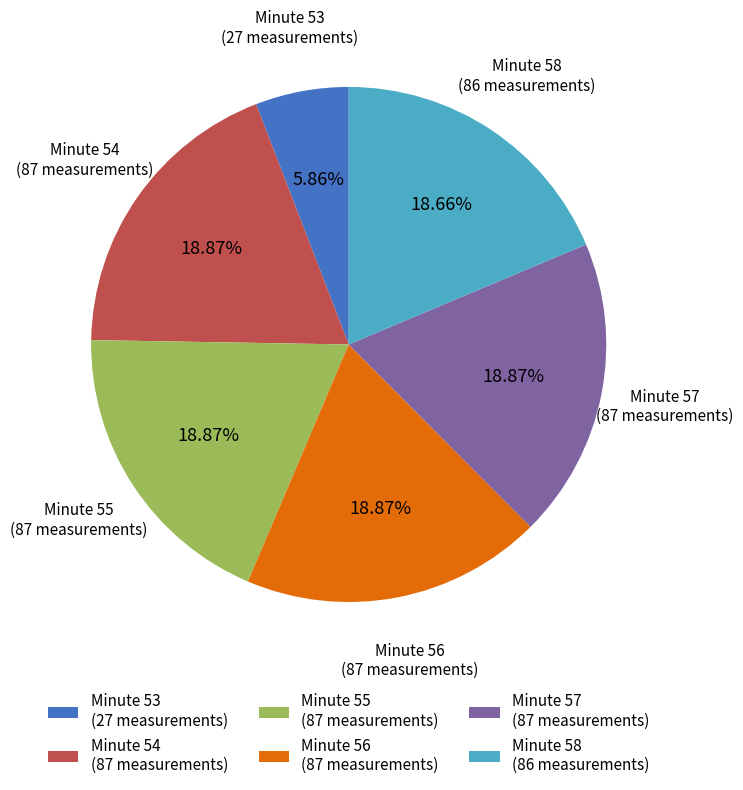

Between Minute 53 (27 measurements) and Minute 54 (87 measurements), which is larger?

Minute 54 (87 measurements)